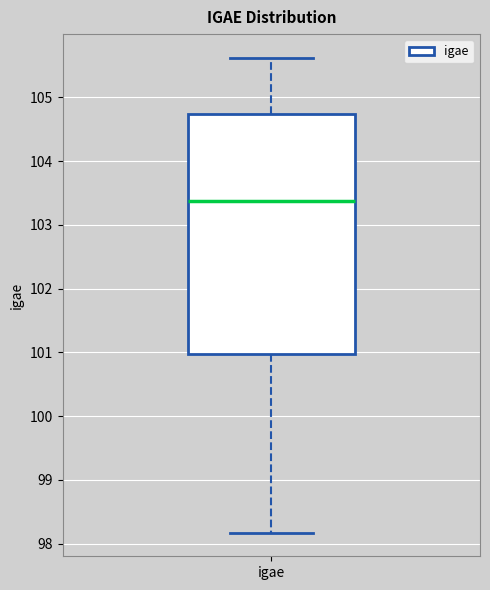

Transcribe this box plot: give where the median line is, the range the box spans, and where the two whiskers end, as read against the y-axis. The values are not printed on the chart, so give them approximately, as read against the axis.

median 103.4, box 101.0 to 104.7, whiskers 98.2 to 105.6